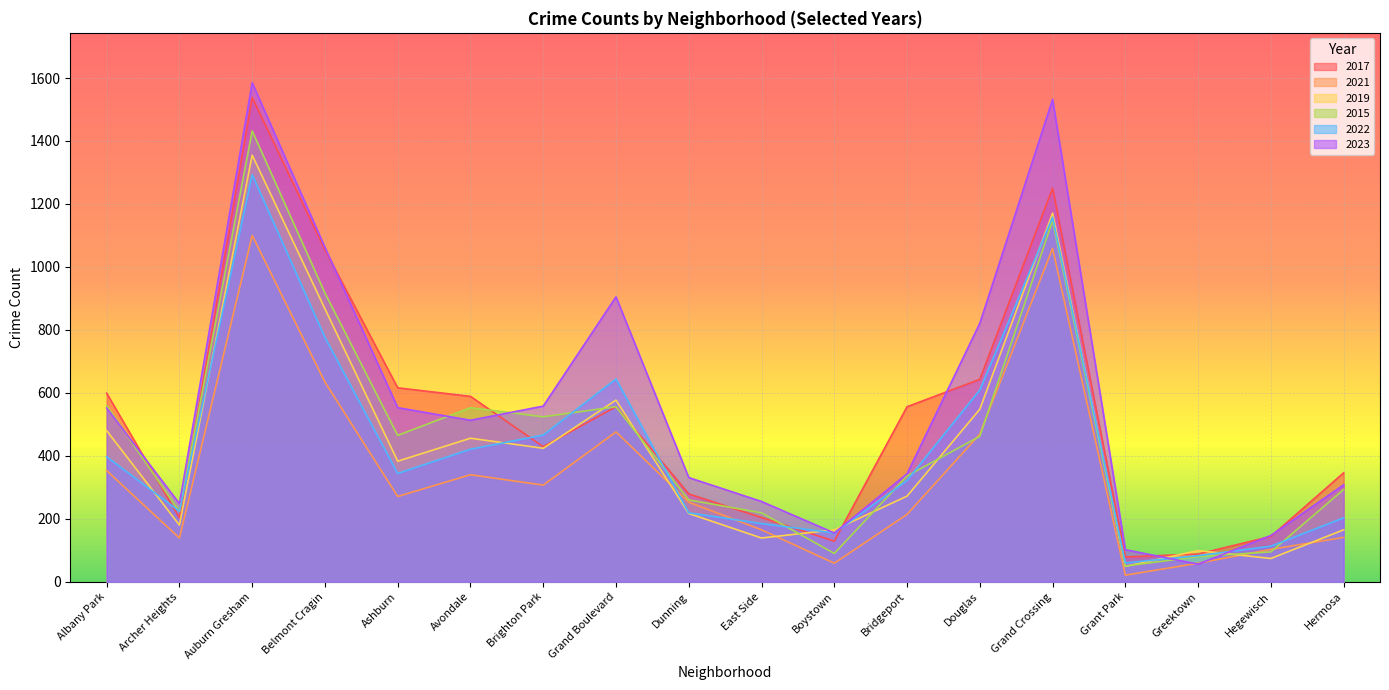

What is the highest value of the 2015 series?

1432